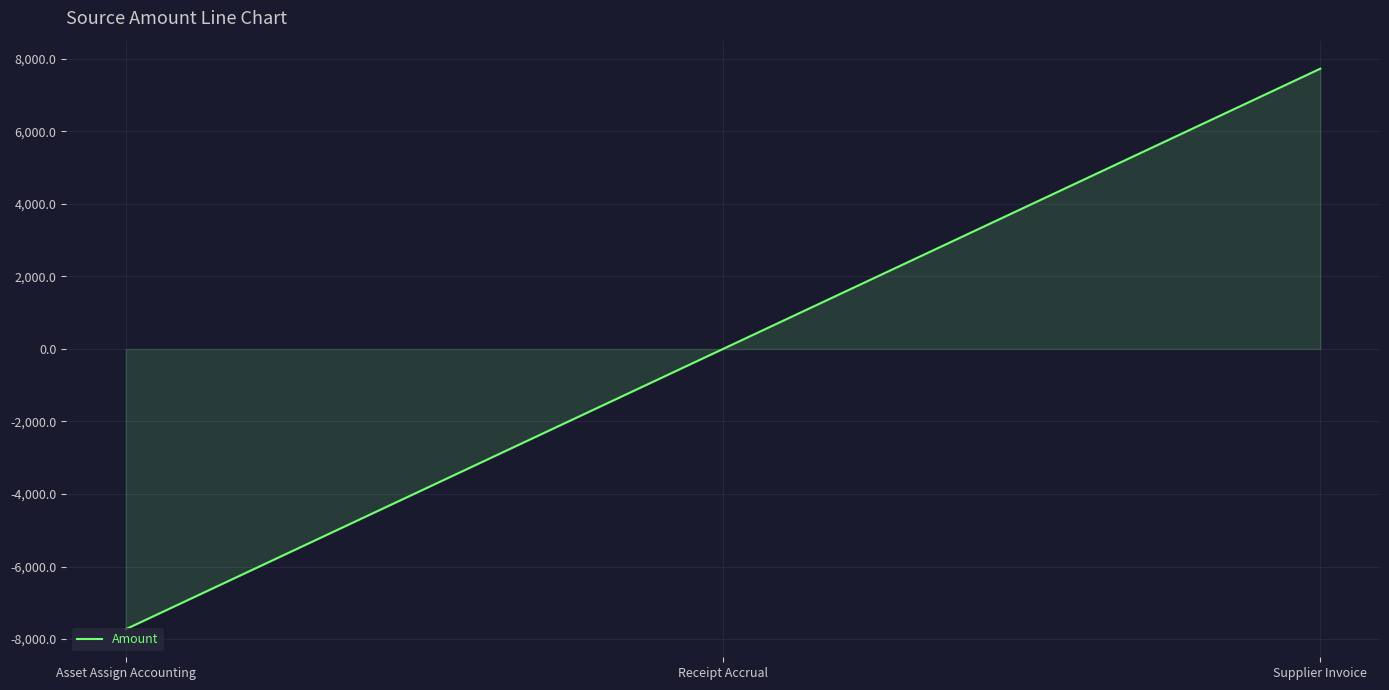

Reading right to left, transcribe all the data shown in this chart.

7729.2	0.0	-7729.2